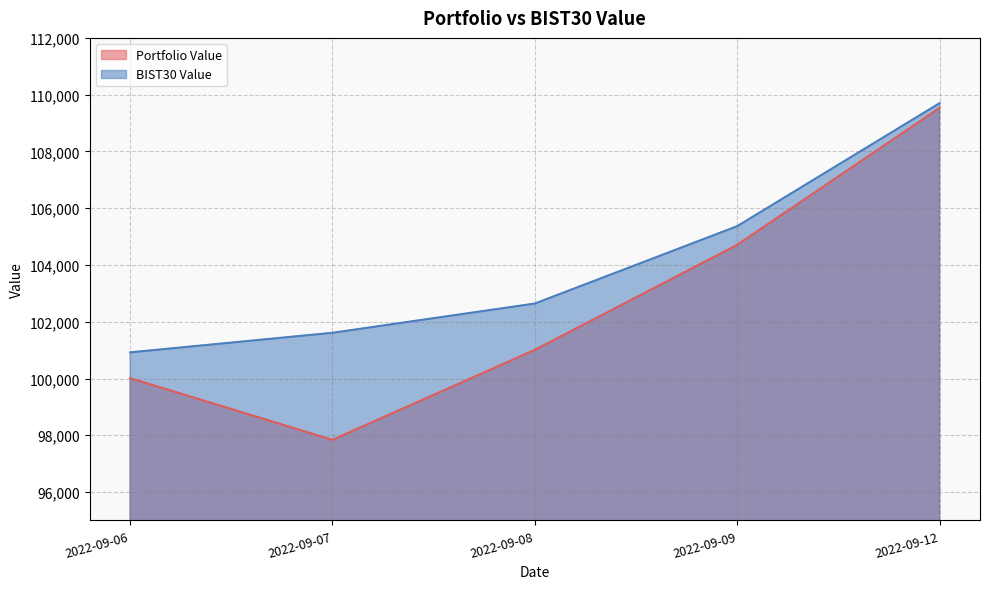

At which category does the chart reach its peak across all series?

2022-09-12